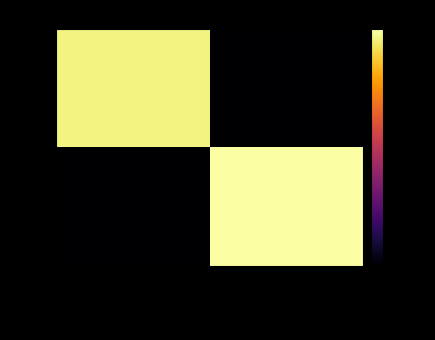

Between TENDER COST EMD AND  and BOQ, which is larger?

TENDER COST EMD AND 